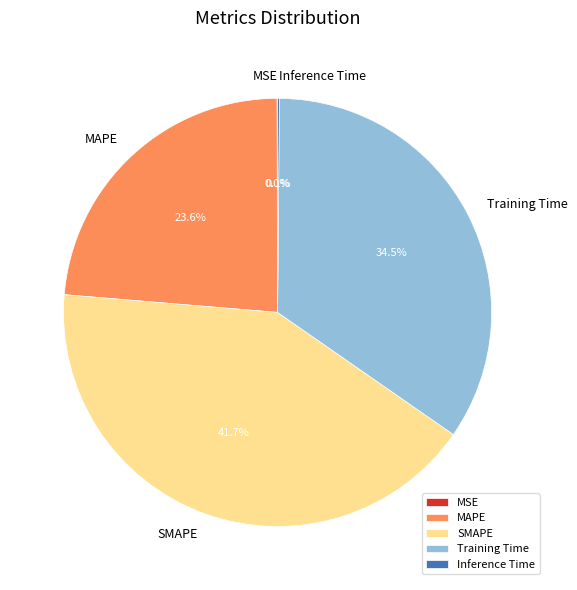

What is the largest slice in the pie chart?

SMAPE